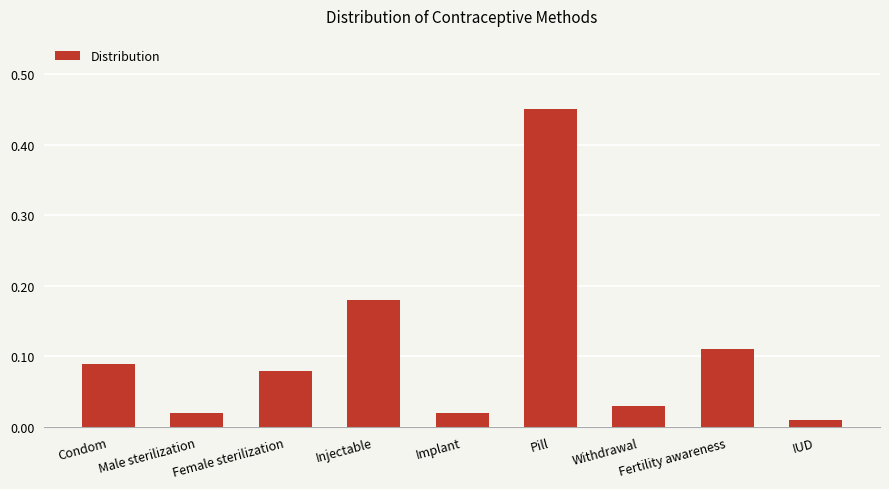

What is the difference between the maximum and minimum values?

0.4